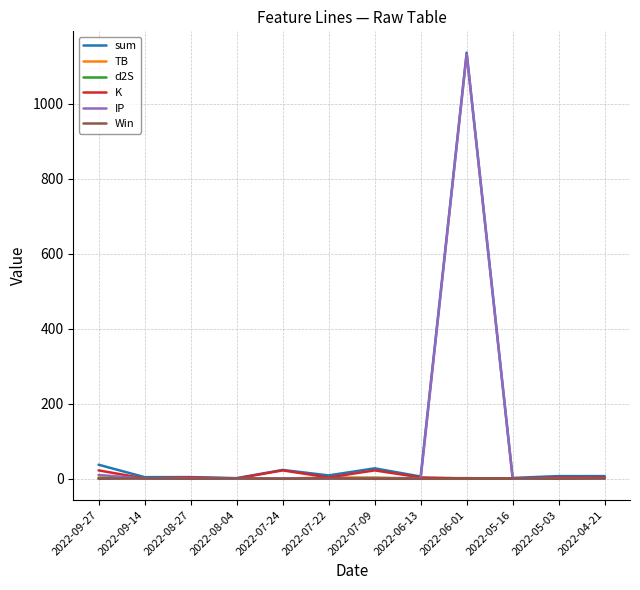

At which category is the sum across all series the highest?

2022-06-01